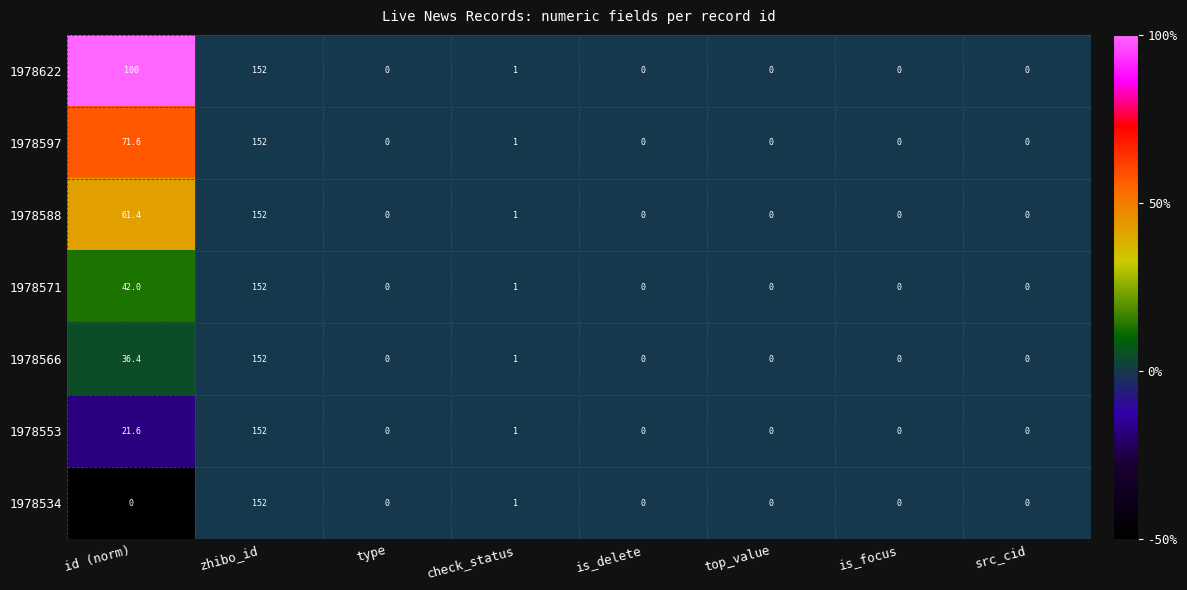

True or false: 1978566 has a value of 1.4 at check_status.

False